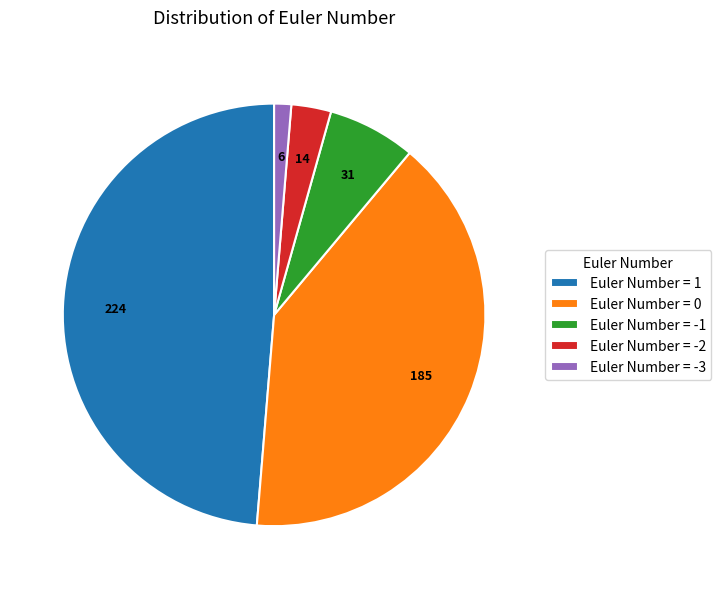

What is the smallest slice in the pie chart?

Euler Number = -3